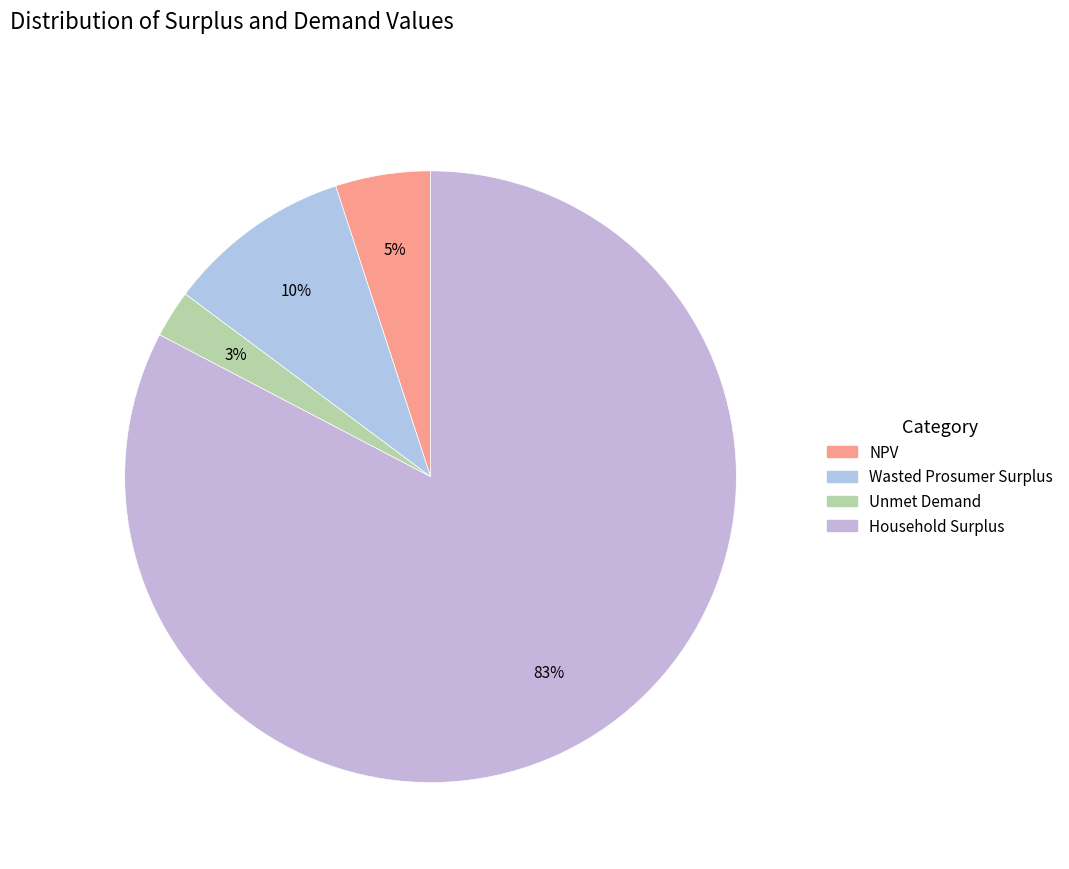

To the nearest percent, what portion does Household Surplus represent?

83%